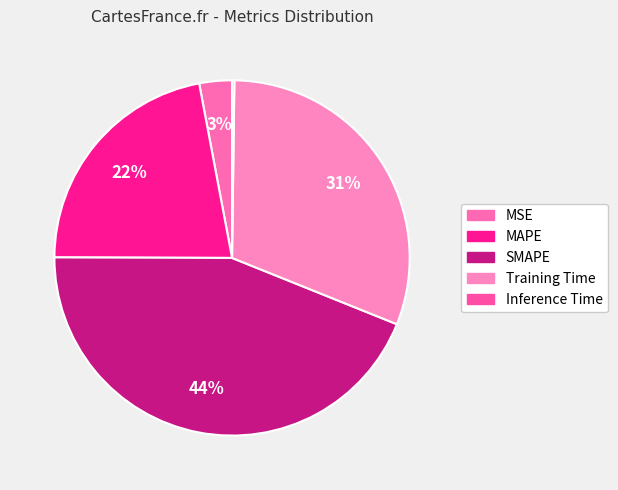

Do Training Time and Inference Time together represent more than half of the pie?

No